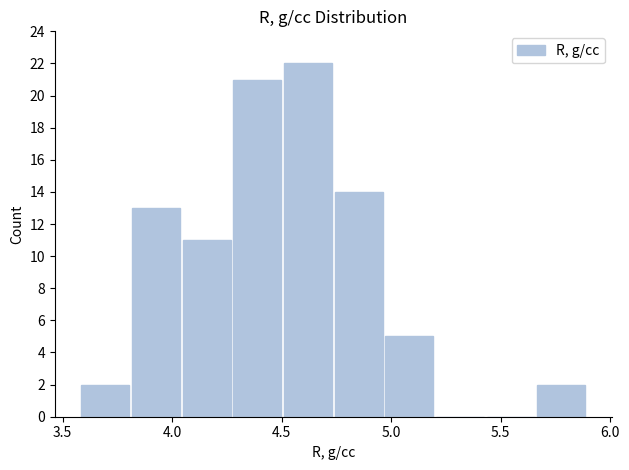

How tall is the bar that spans 4.95 to 5.20 on the x-axis? Neither the bar edges nor the heights are printed on the chart, so give them approximately, as read against the axes.

5